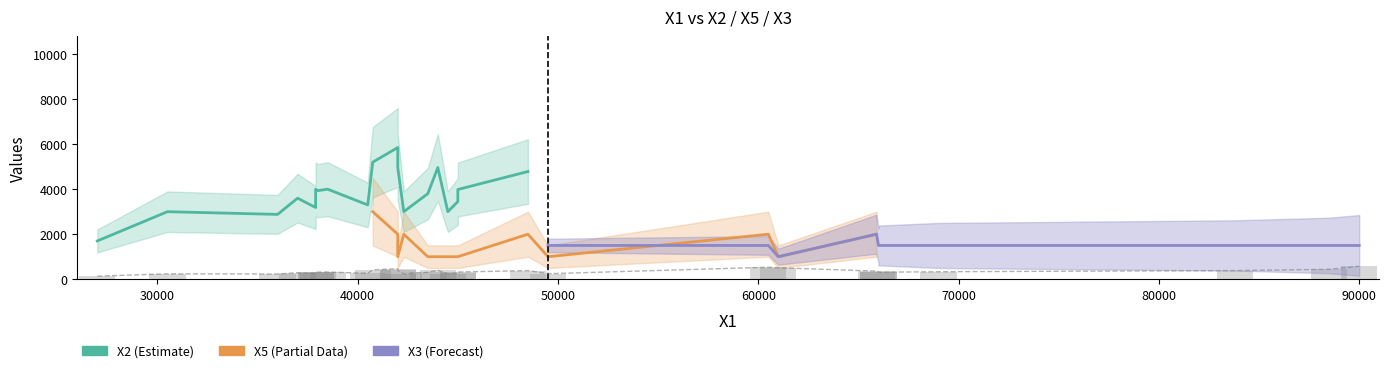

Which series changed the most between 27000 and 40750?

X2